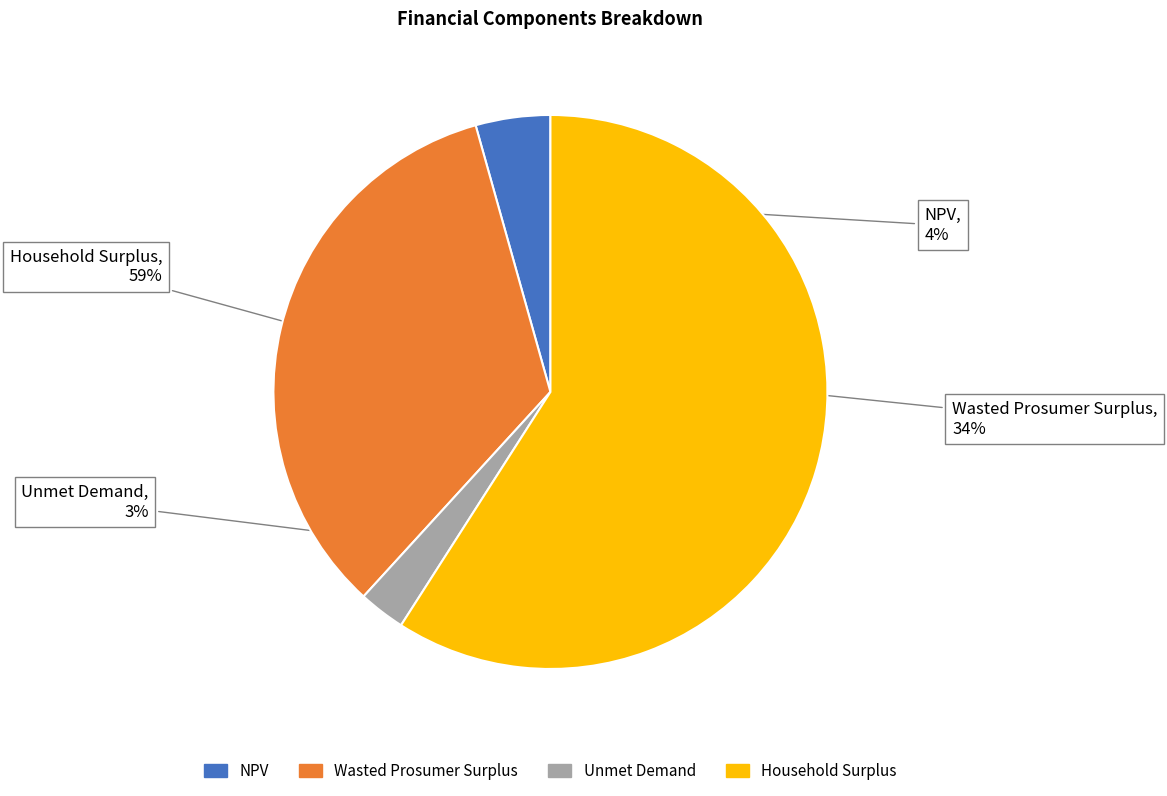

To the nearest percent, what is the combined percentage of Unmet Demand and Wasted Prosumer Surplus?

37%